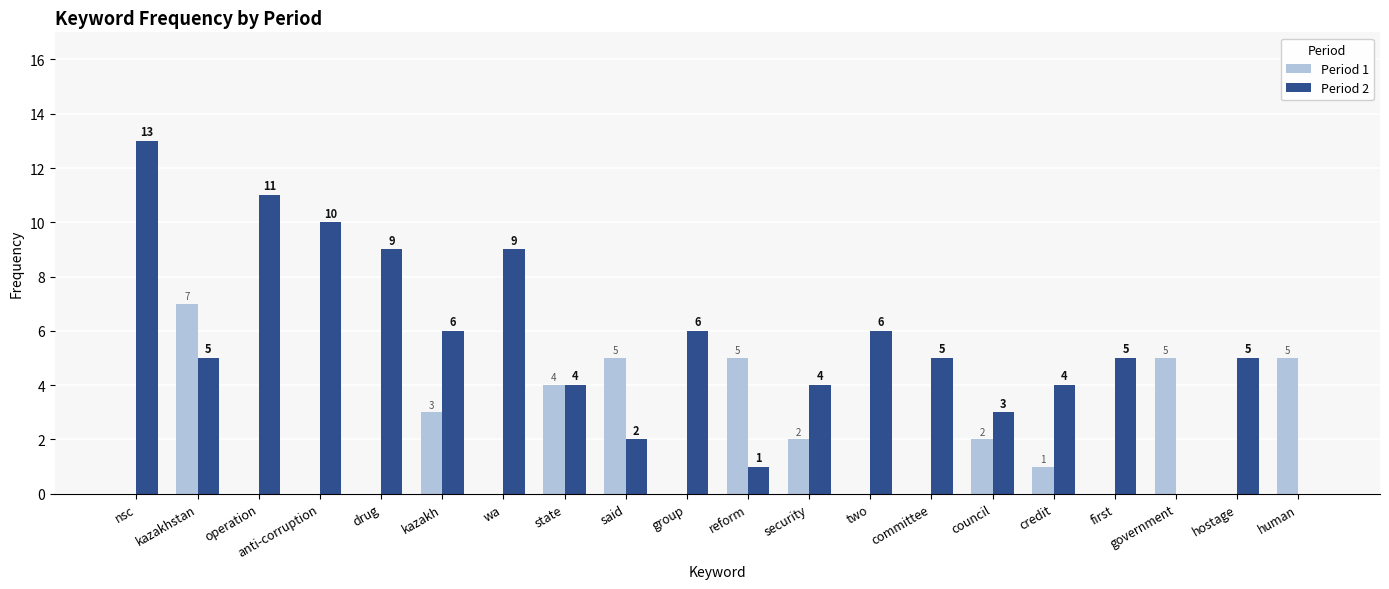

Reading left to right, what are all the values shown in this chart?

Period 1: 0	7	0	0	0	3	0	4	5	0	5	2	0	0	2	1	0	5	0	5
Period 2: 13	5	11	10	9	6	9	4	2	6	1	4	6	5	3	4	5	0	5	0